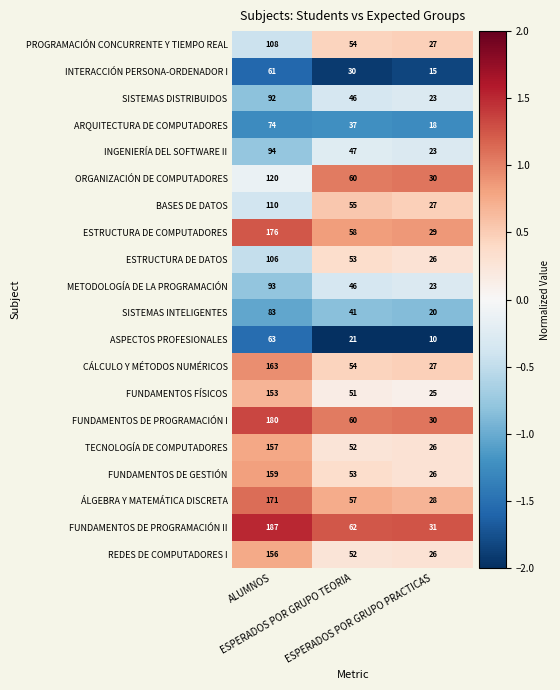

Which series has the largest total across all categories?

FUNDAMENTOS DE PROGRAMACIÓN II